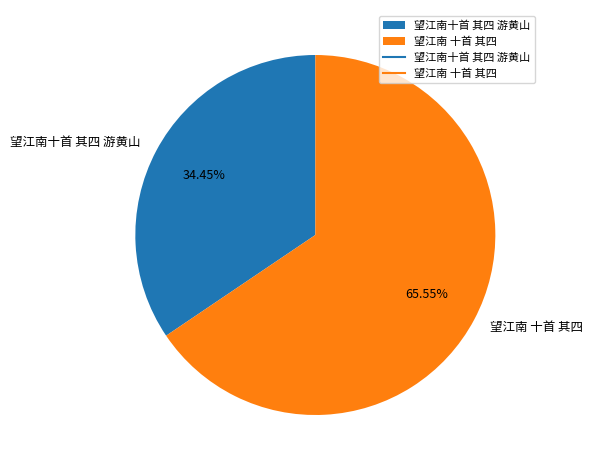

Which category accounts for the majority?

望江南 十首 其四